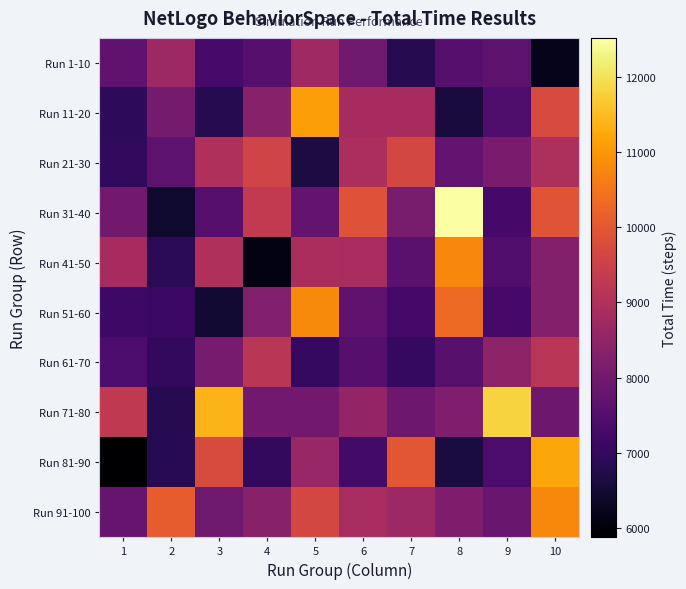

Count the number of data series in this chart.

10